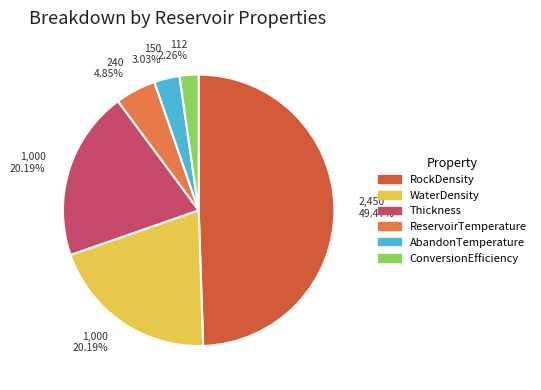

How many segments does this pie chart have?

6